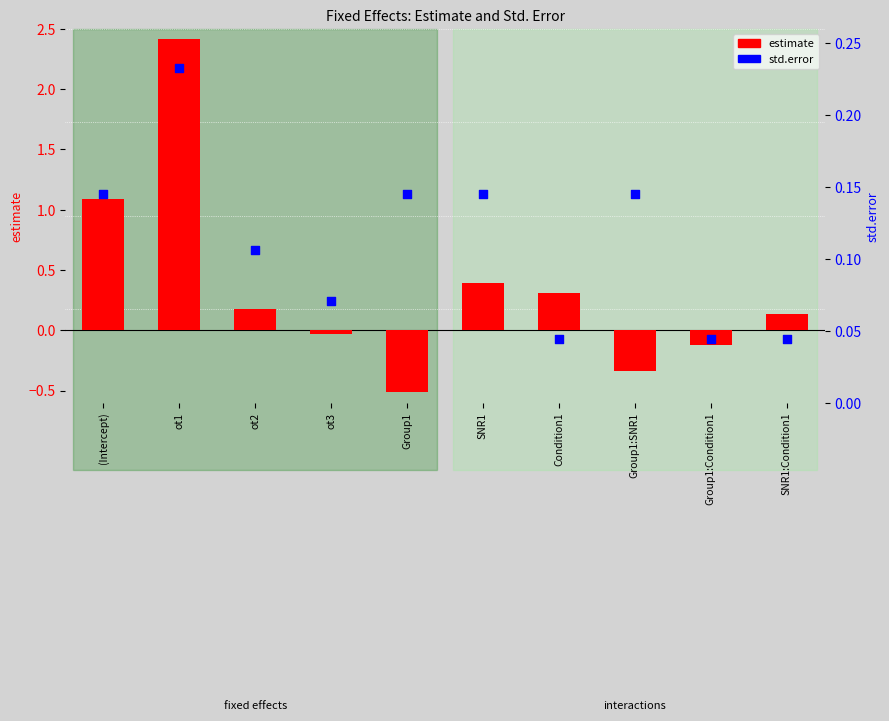

At how many categories does at least one series exceed 0?

10